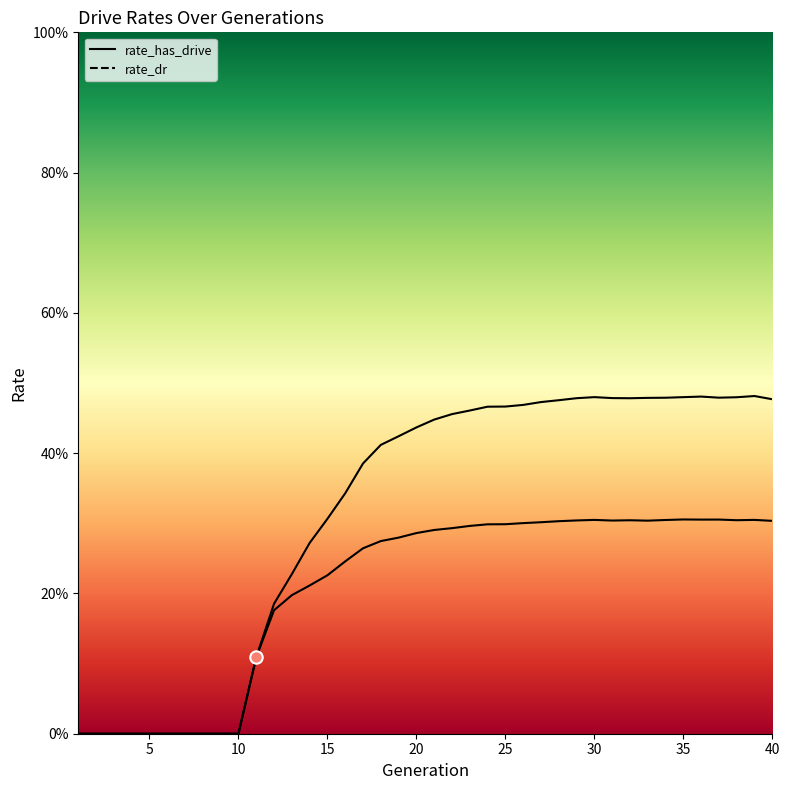

Which series has the largest Y range (max minus min)?

rate_has_drive